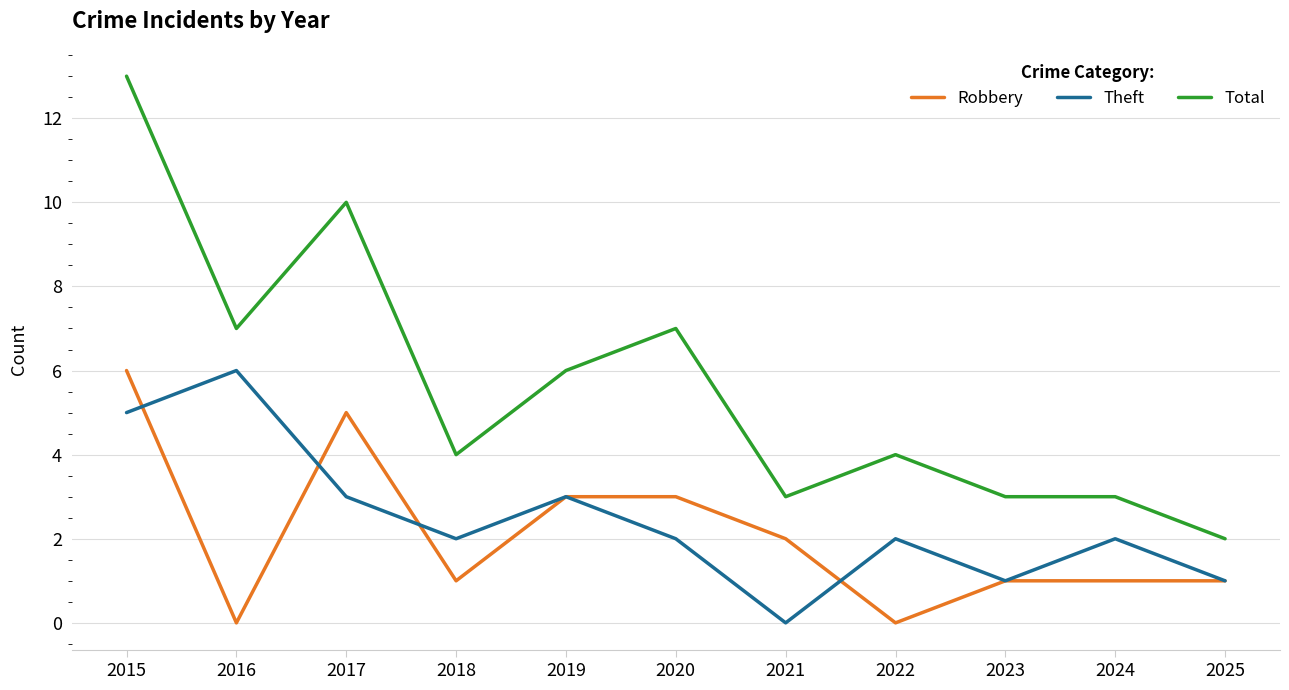

True or false: Theft and Total intersect in this chart.

False